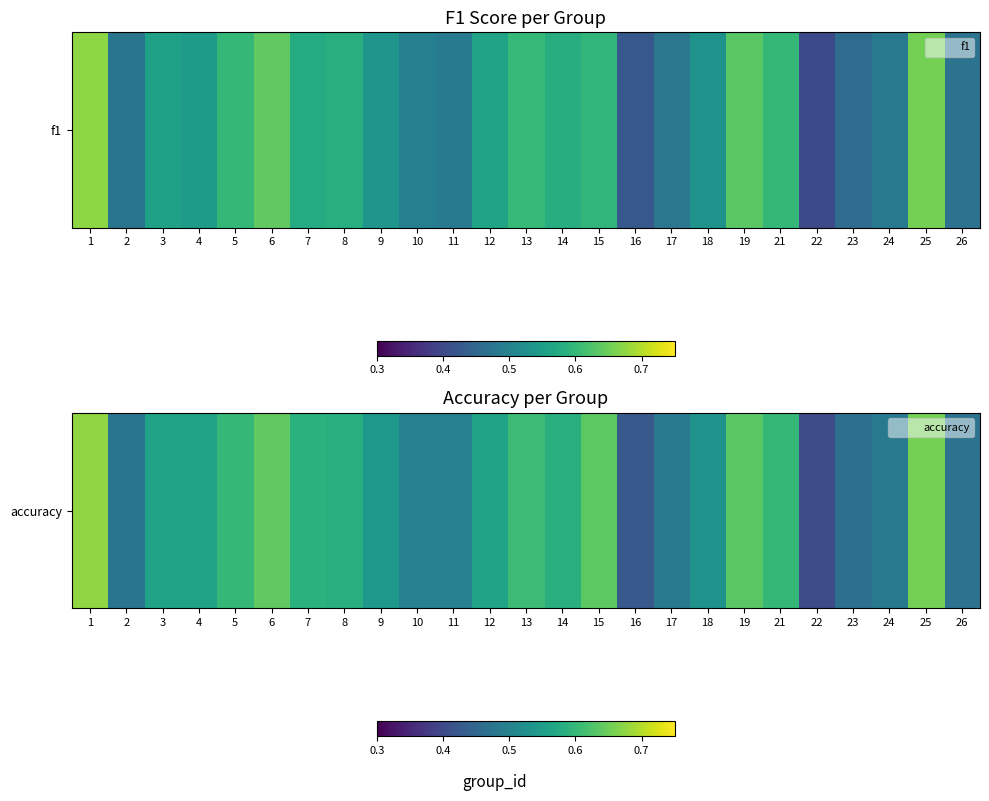

Reading left to right, what are all the values shown in this chart?

1=0.7	2=0.5	3=0.6	4=0.6	5=0.6	6=0.6	7=0.6	8=0.6	9=0.5	10=0.5	11=0.5	12=0.6	13=0.6	14=0.6	15=0.6	16=0.4	17=0.5	18=0.5	19=0.6	21=0.6	22=0.4	23=0.5	24=0.5	25=0.7	26=0.5